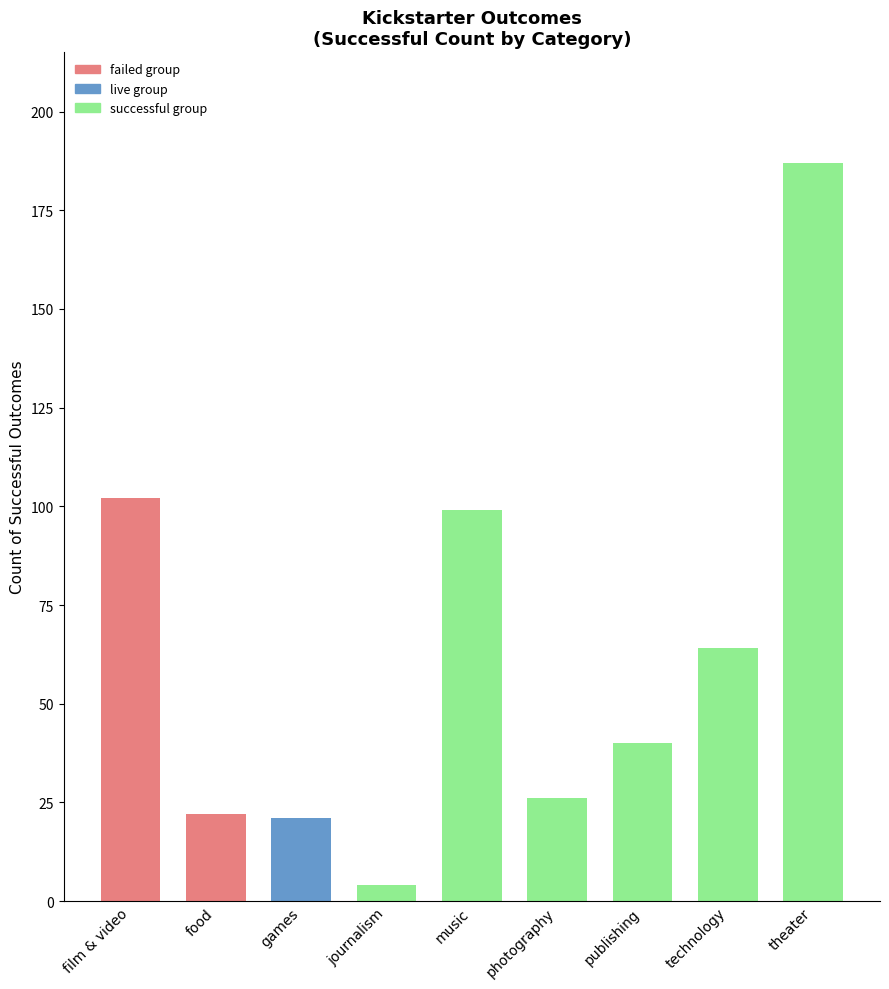

What is the total value across all series at journalism?

4